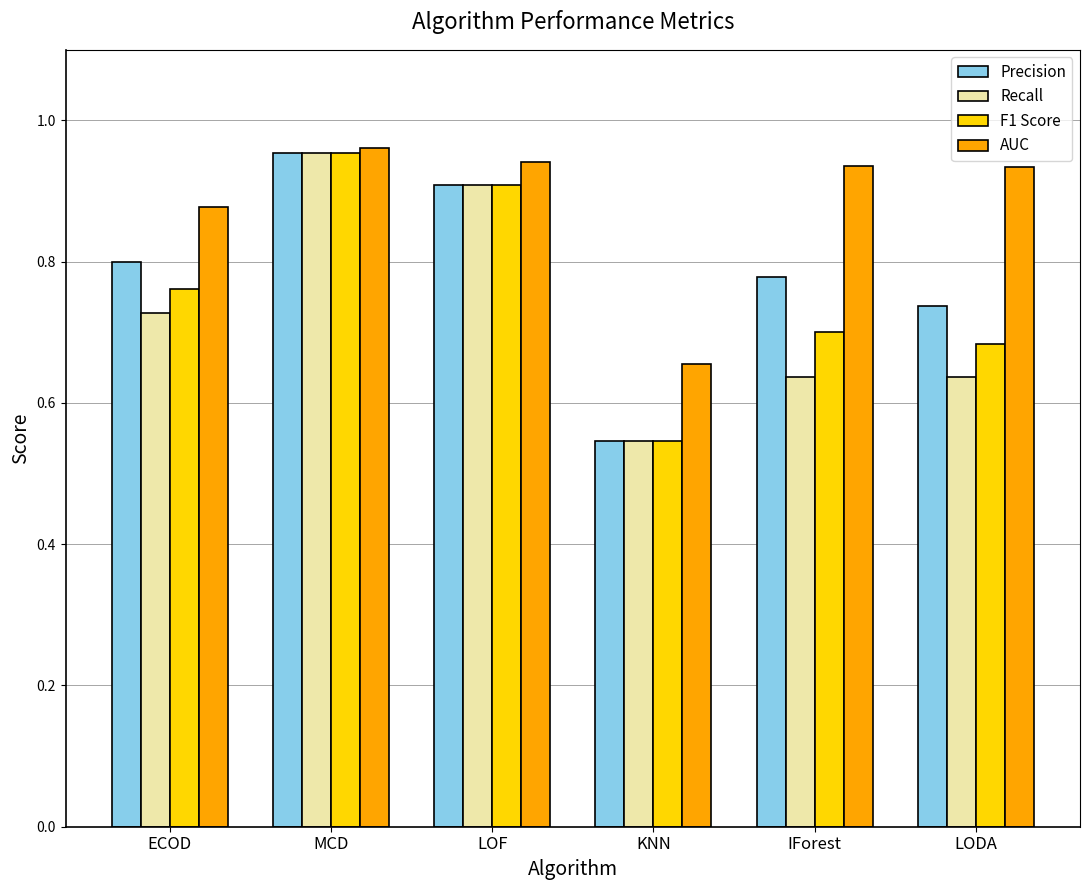

How many categories are shown in the chart?

6